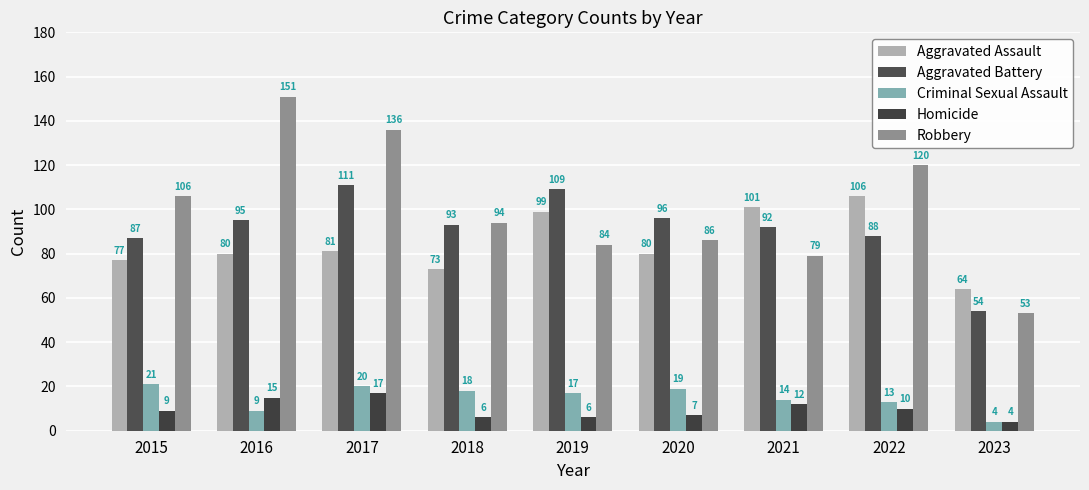

What is the difference between the maximum and minimum values in the Criminal Sexual Assault series?

17